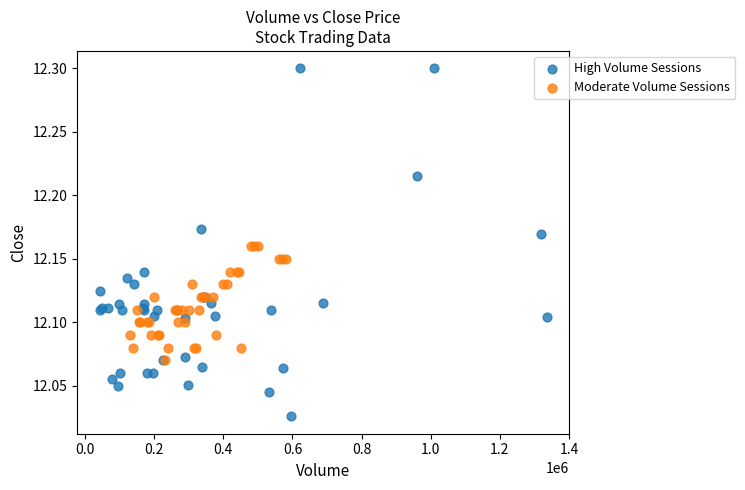

Which series contains the lowest Y value?

High Volume Sessions